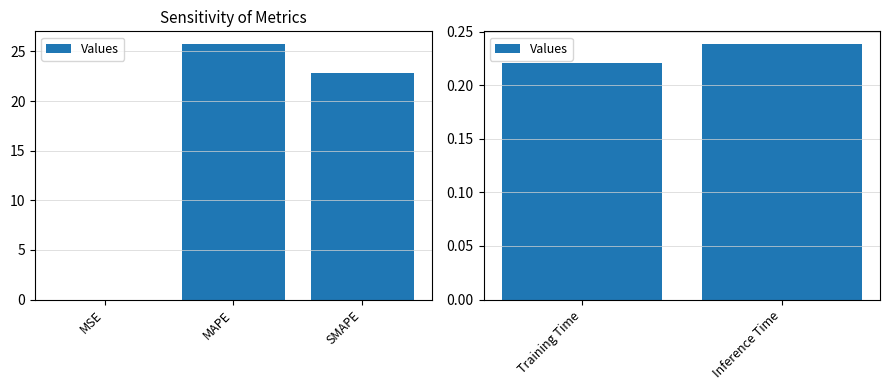

Does the chart contain stacked bars?

No